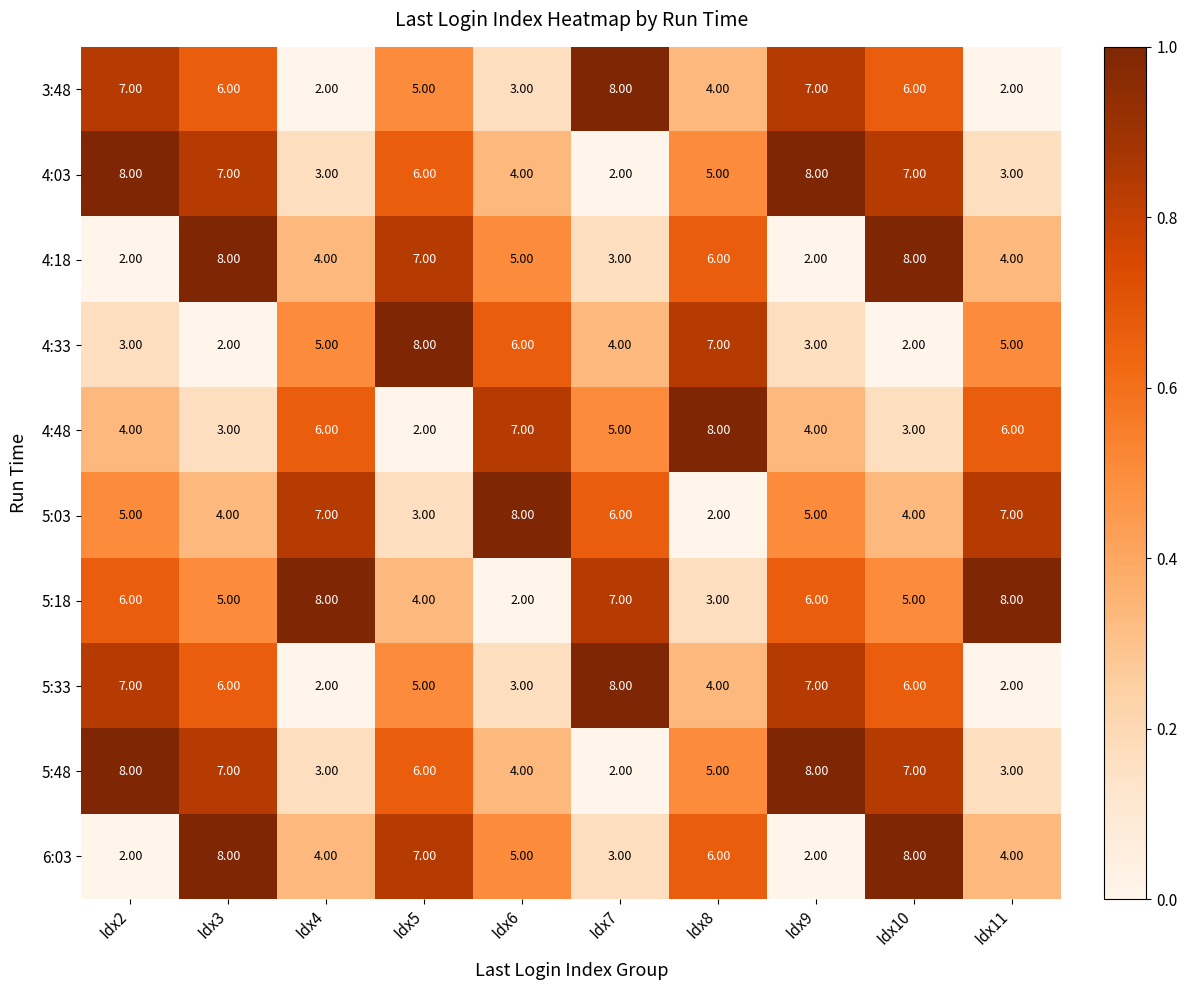

How many distinct data groups are displayed?

10